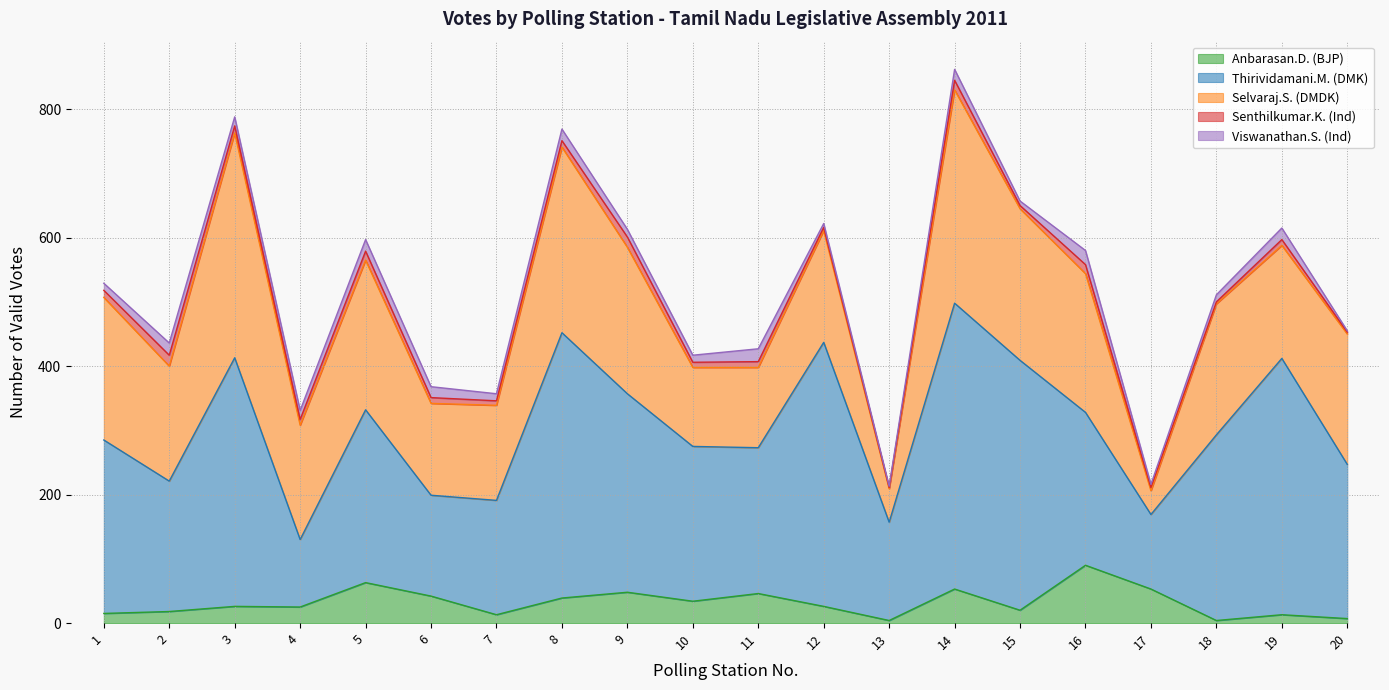

Count the number of data series in this chart.

5